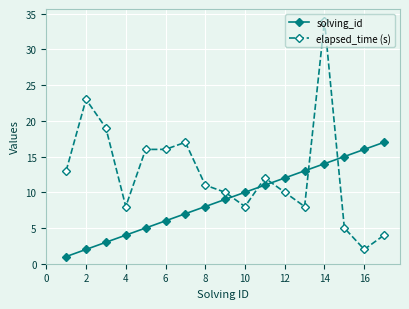

Rank the series by their average value, from lowest to highest.

solving_id, elapsed_time (s)